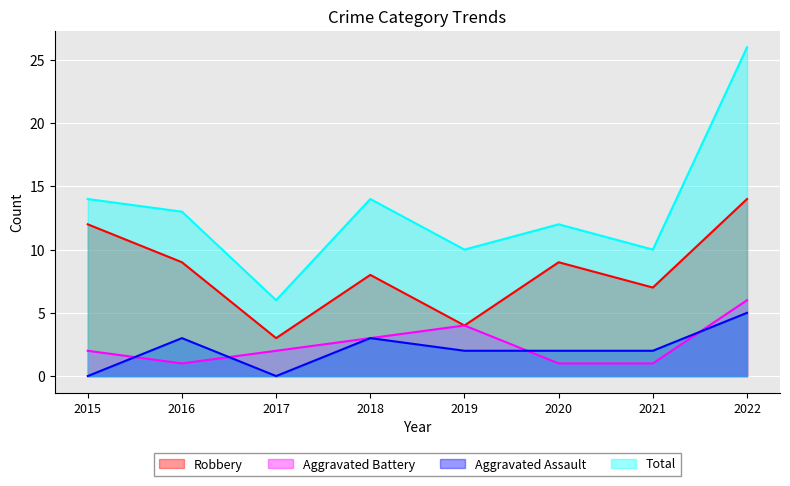

Where is the first local minimum for Robbery?

2017